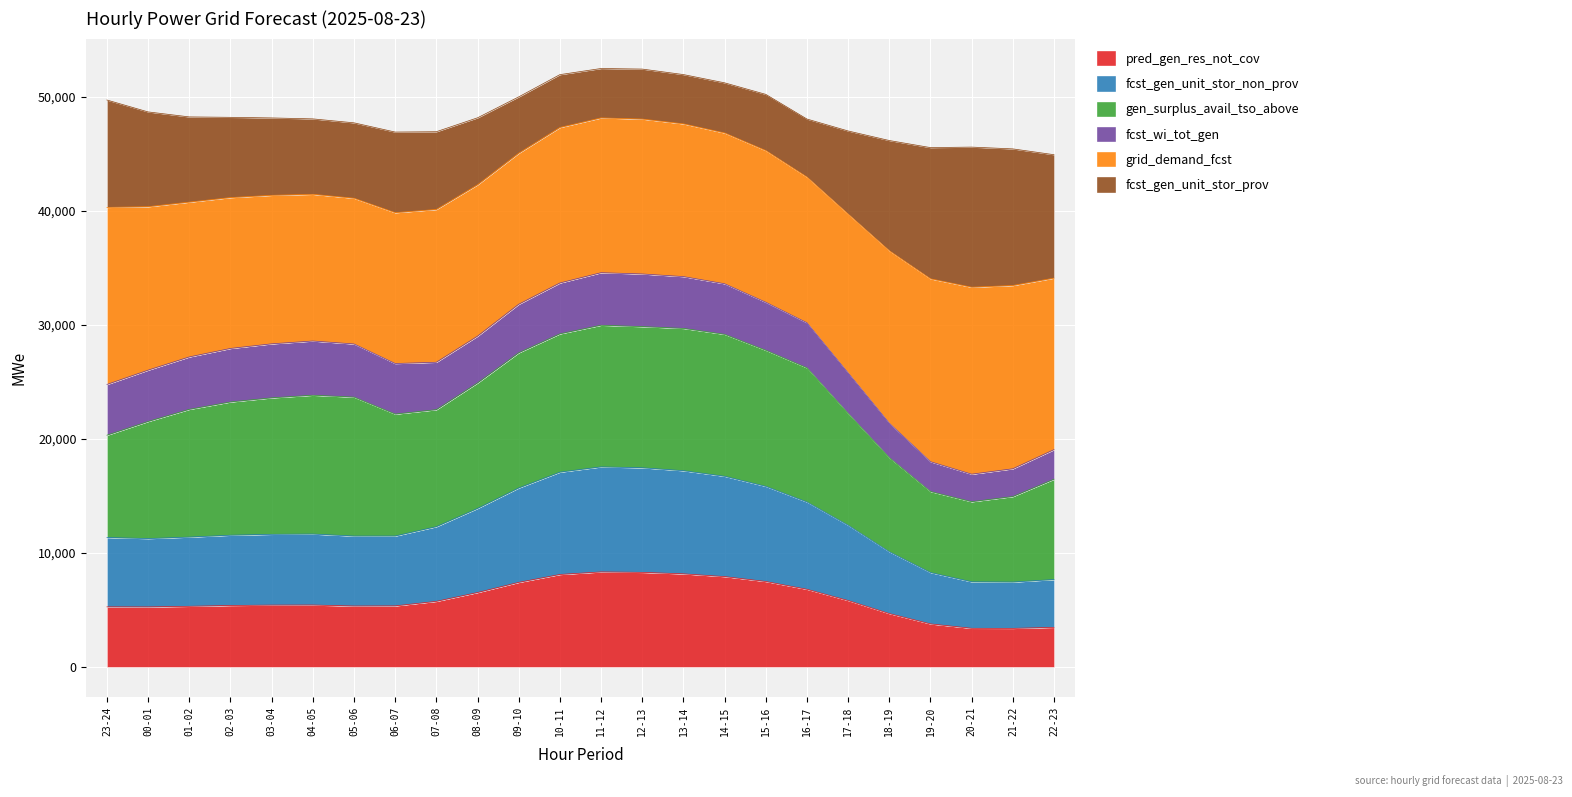

Does the chart display data point markers on the line(s)?

No